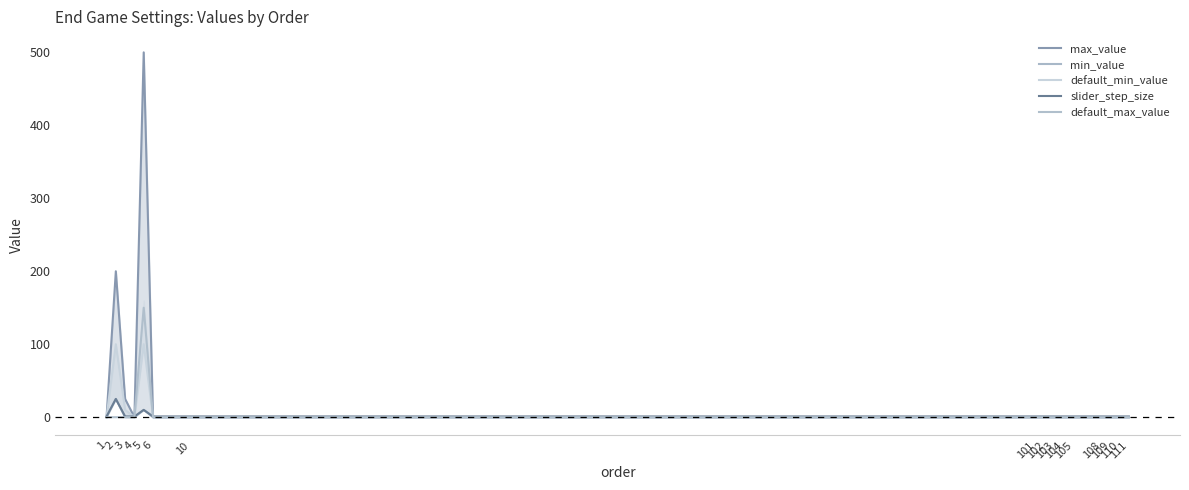

How many lines are shown in the chart?

5